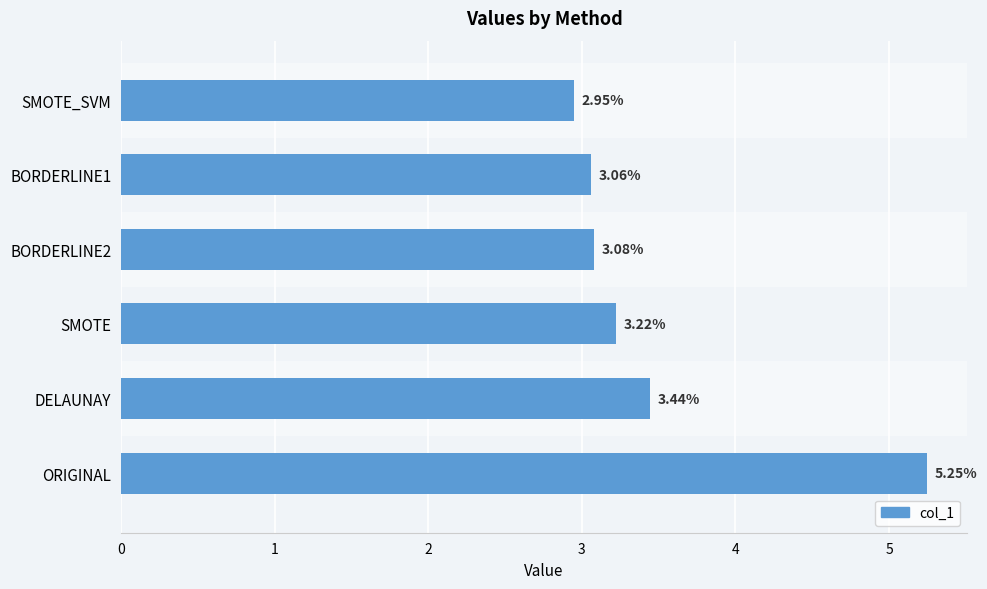

Approximately how many times larger is the value at SMOTE compared to SMOTE_SVM?

1.1